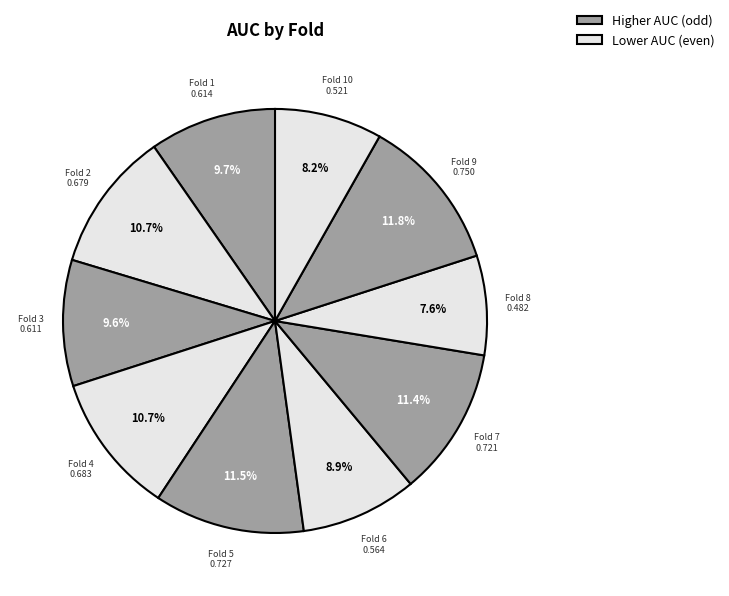

What percentage is the Fold 4 slice, to the nearest percent?

11%